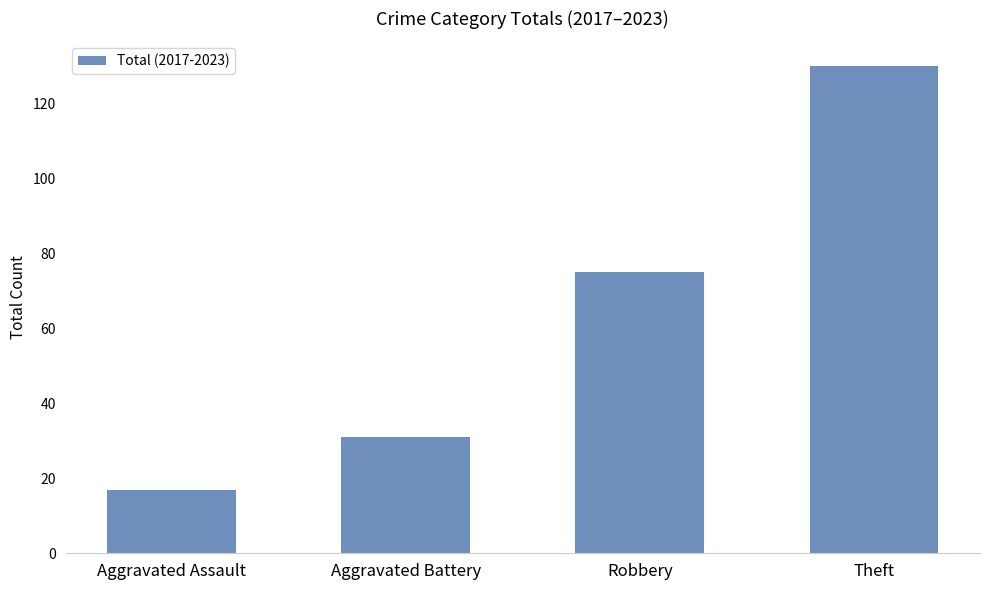

Count the number of categories in the chart.

4